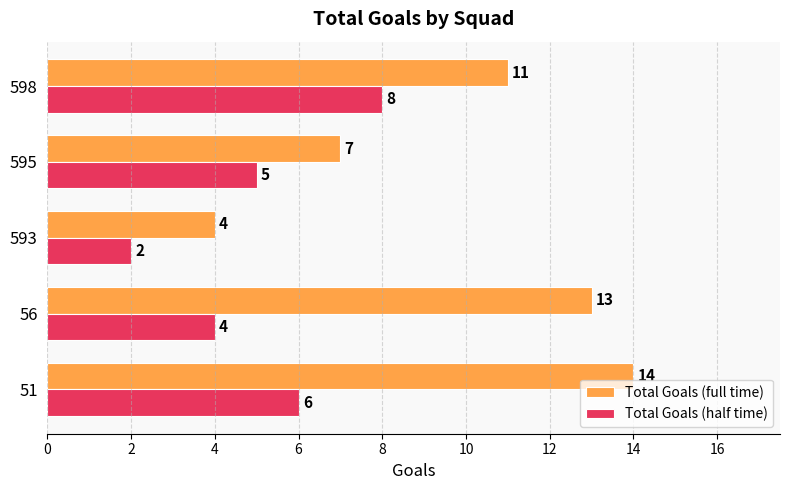

How many Total Goals (full time) values are between 7 and 13?

3